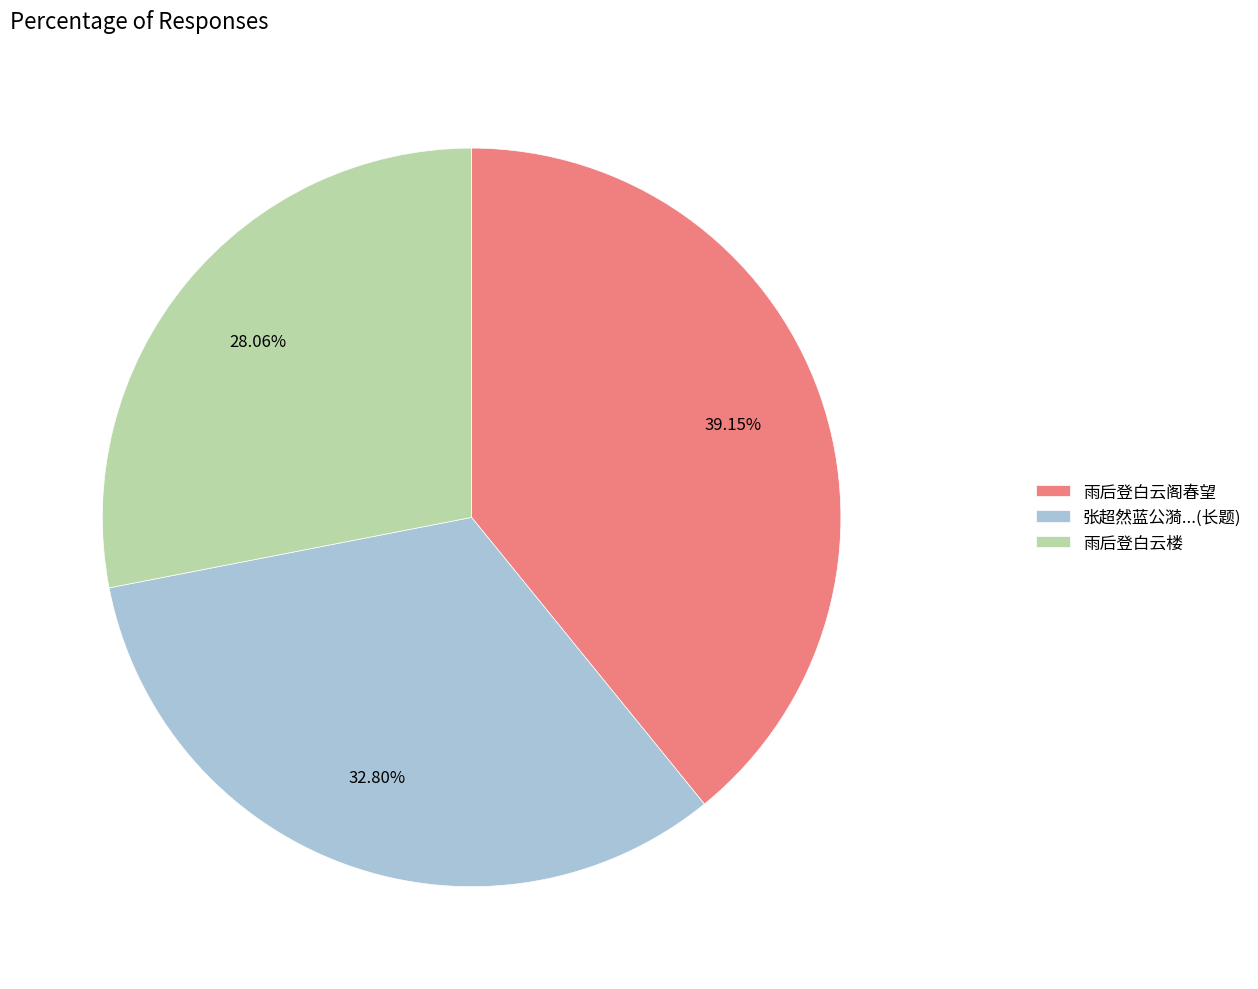

Is 雨后登白云阁春望 the majority of the pie?

No